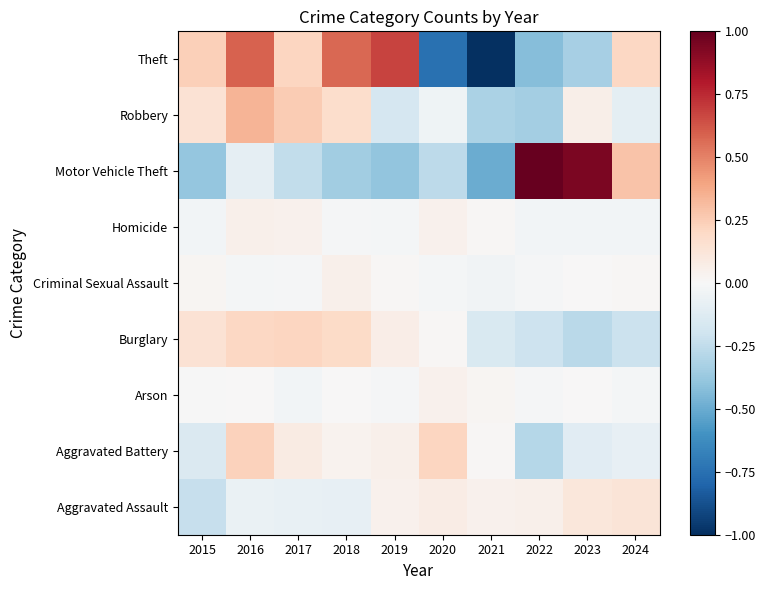

What is the smallest value displayed?

-1.0